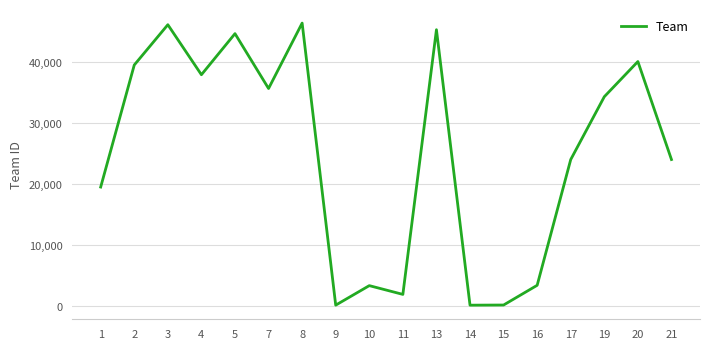

What is the maximum value shown in the chart?

46299